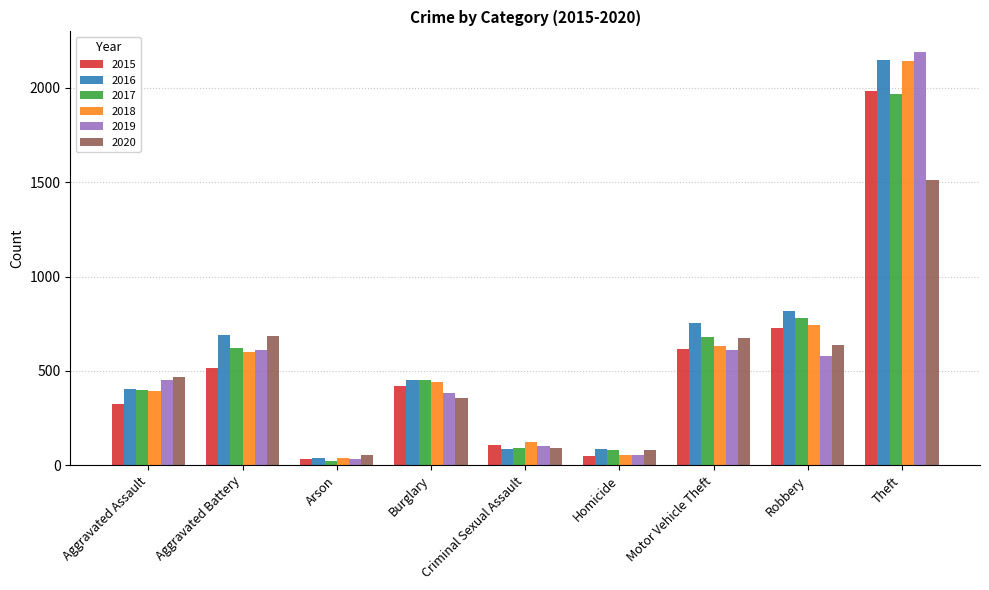

How many categories are shown in the chart?

9